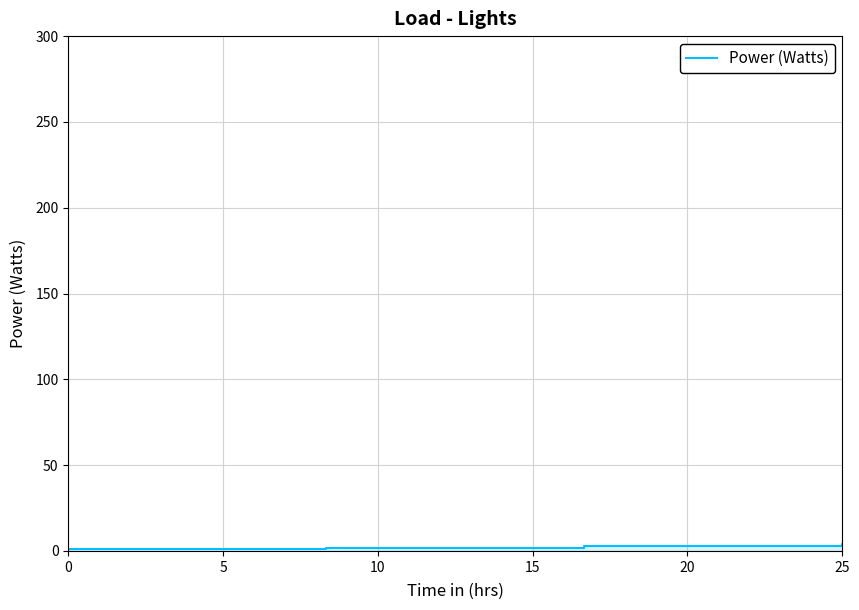

Reading right to left, transcribe all the data shown in this chart.

0	4	4	3	3	2	2	1	1